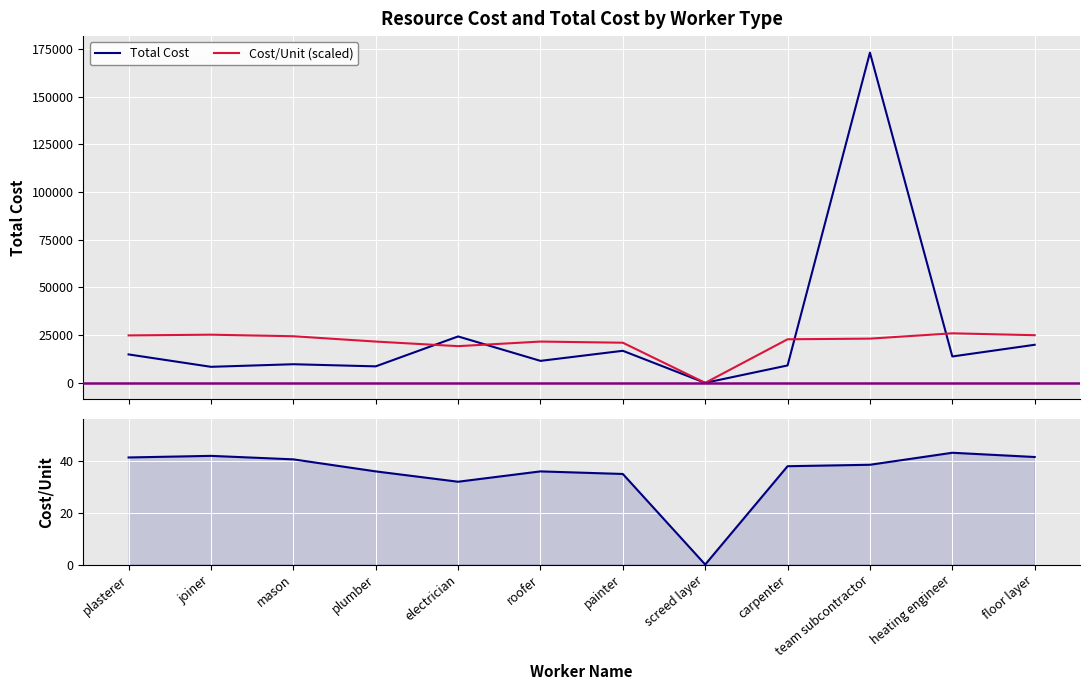

Read the Total Cost value at team subcontractor.

173057.3